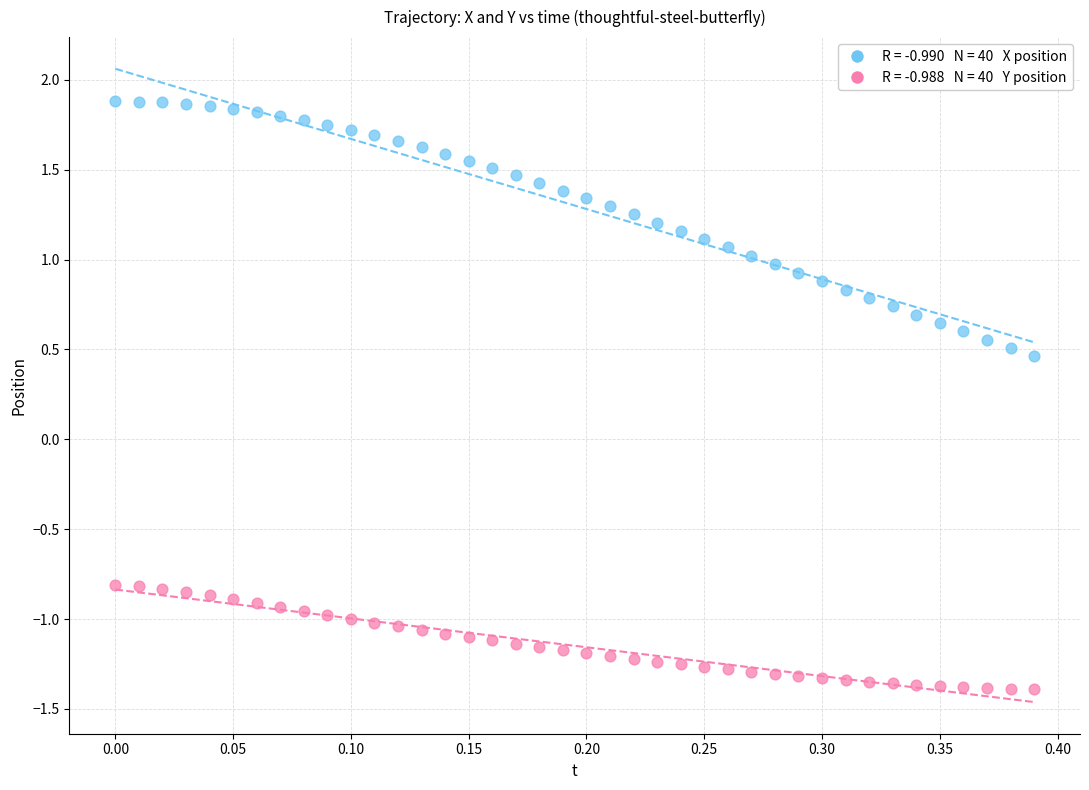

Across all series, what Y value is closest to 0?

0.5